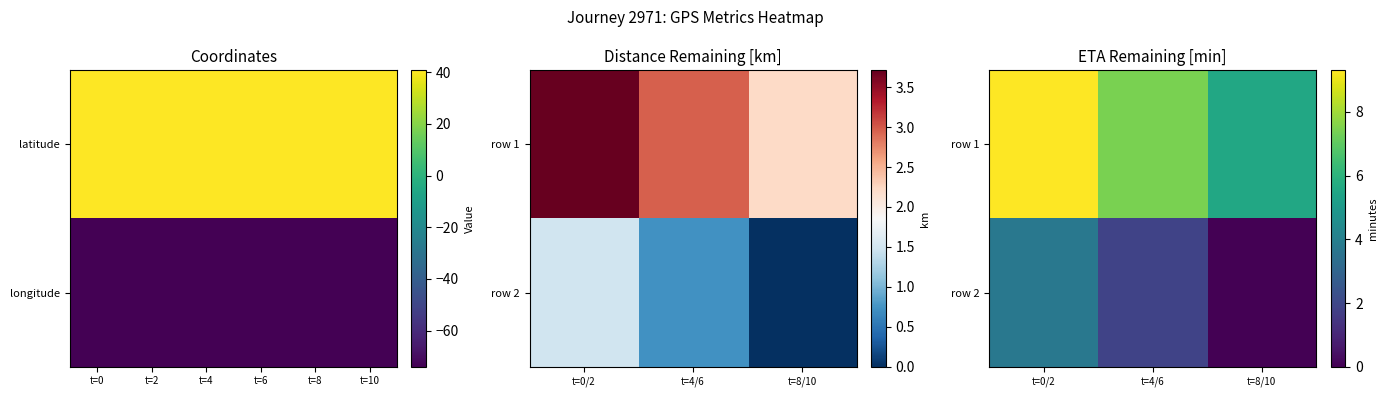

What is the difference between the maximum and minimum values in the row 2 series?

3.7